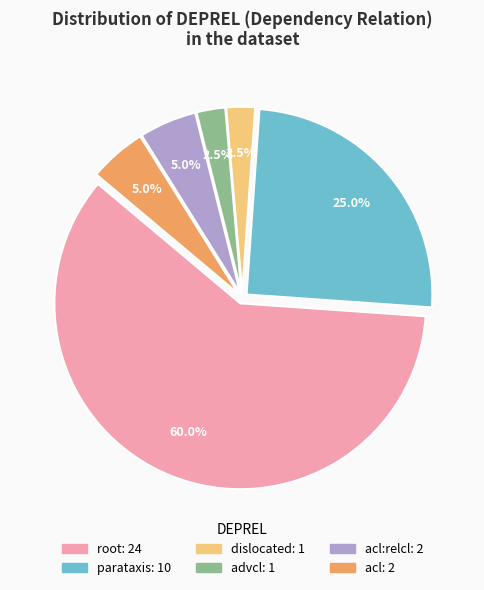

Does any single category account for the majority?

Yes